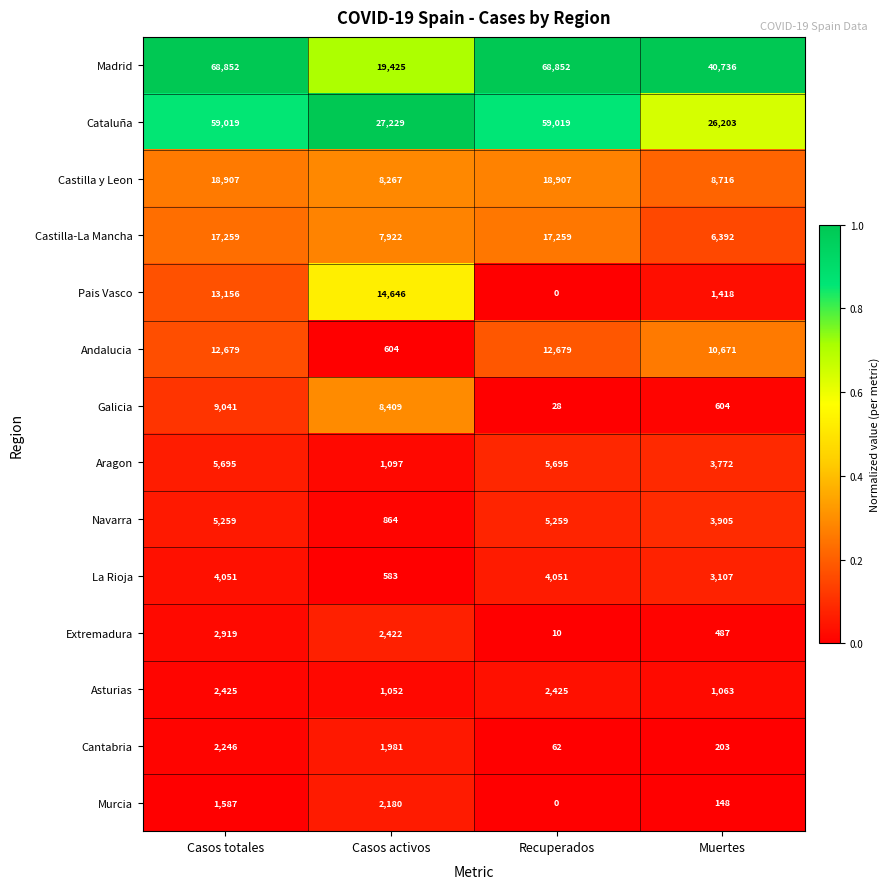

What is the total value across all series at Casos activos?

96681